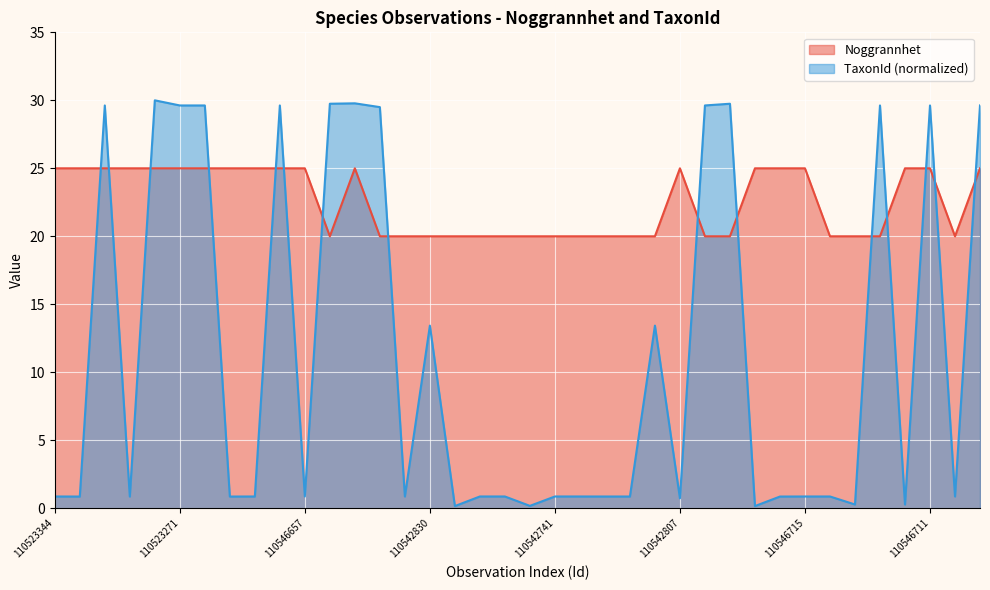

How many categories are shown in the chart?

38